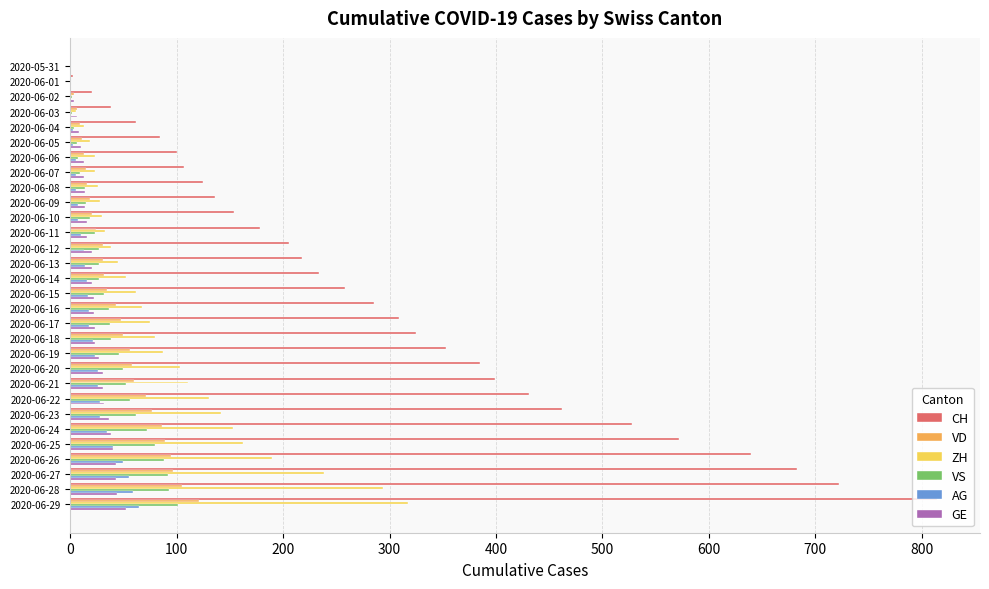

What is the sum of all CH values?

8831